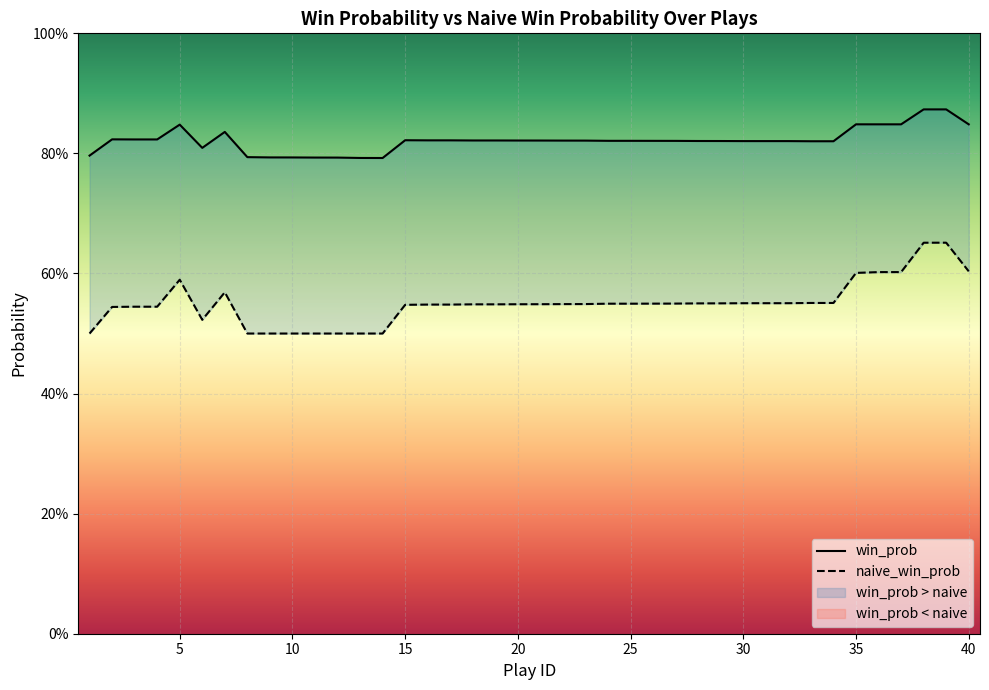

Is the value of naive_win_prob at 18 greater than the value of win_prob at 1?

No